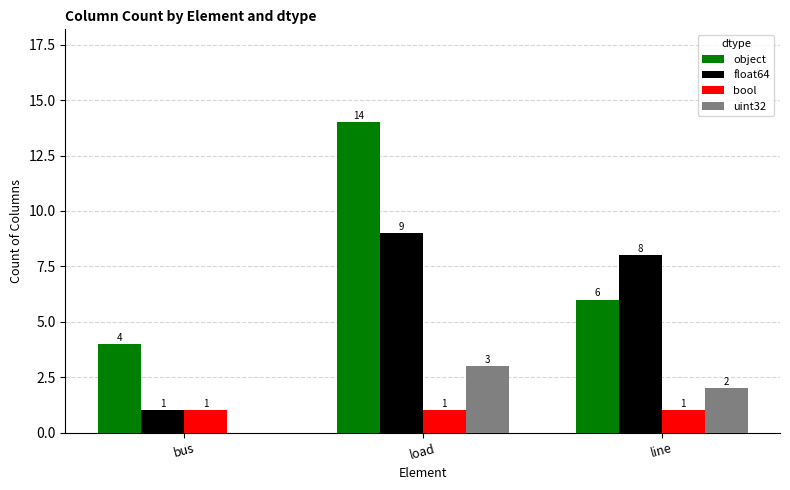

Which series has the largest total across all categories?

object